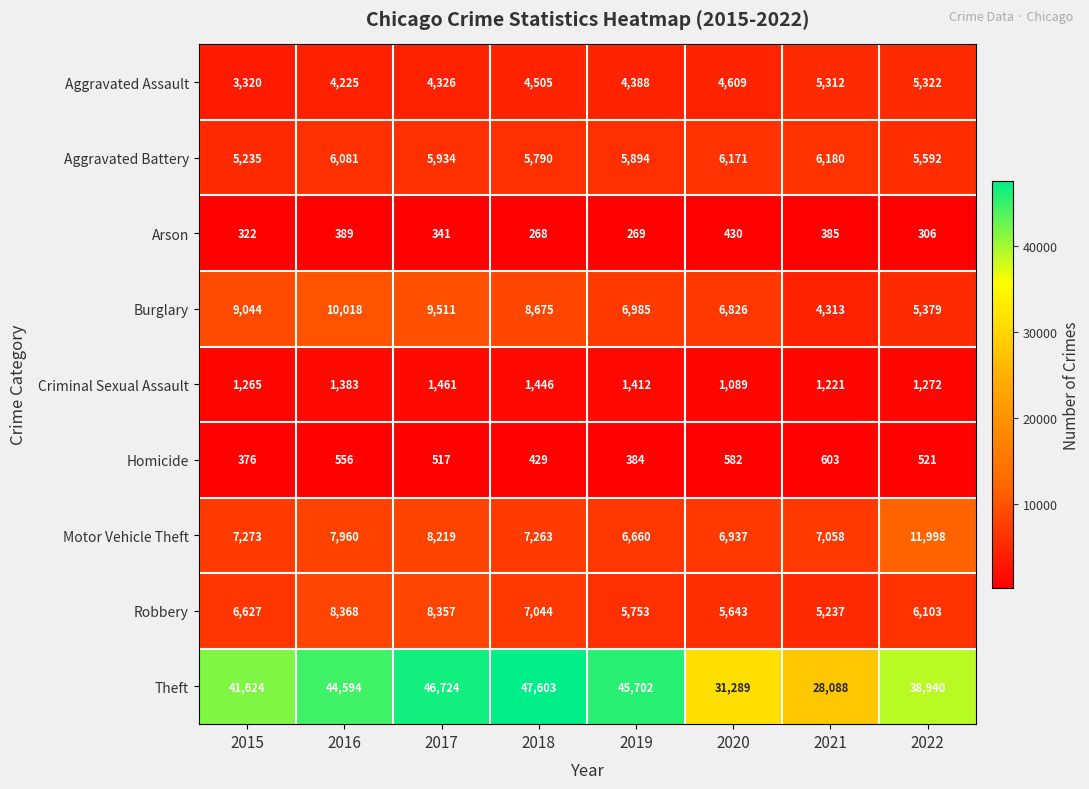

Rank the series at 2020 from highest to lowest value.

Theft, Motor Vehicle Theft, Burglary, Aggravated Battery, Robbery, Aggravated Assault, Criminal Sexual Assault, Homicide, Arson